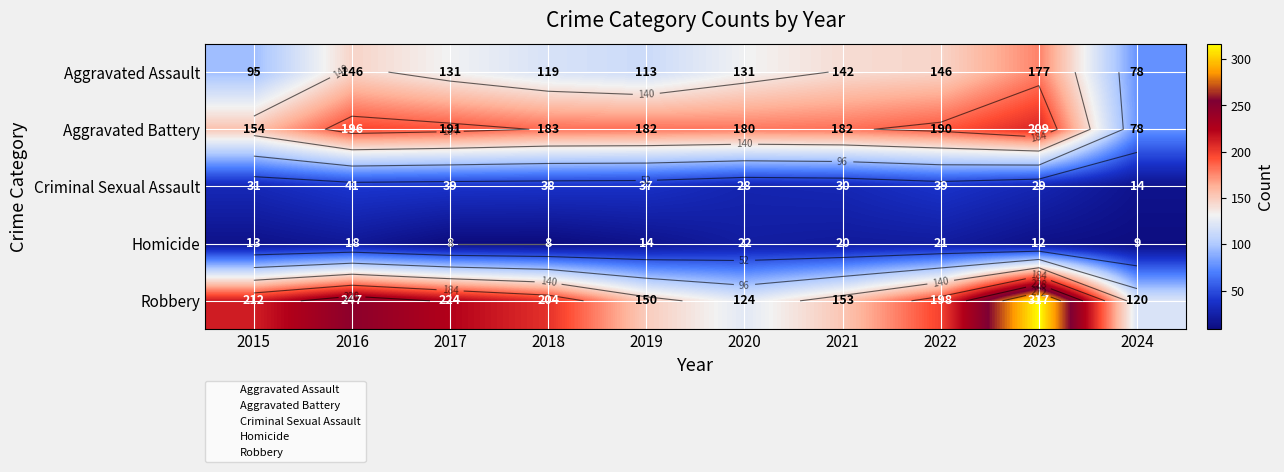

Read the Criminal Sexual Assault value at 2024, to the nearest 10.

10